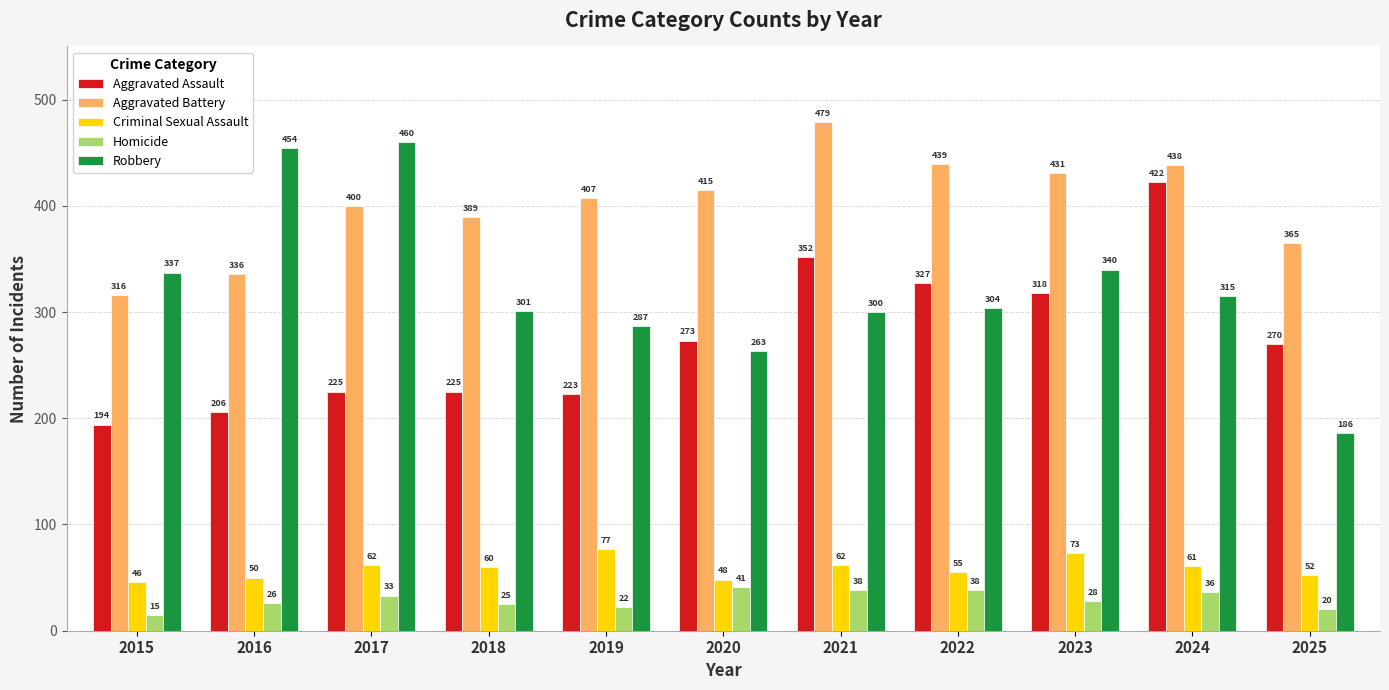

Reading left to right, what are all the values shown in this chart?

Aggravated Assault: 194	206	225	225	223	273	352	327	318	422	270
Aggravated Battery: 316	336	400	389	407	415	479	439	431	438	365
Criminal Sexual Assault: 46	50	62	60	77	48	62	55	73	61	52
Homicide: 15	26	33	25	22	41	38	38	28	36	20
Robbery: 337	454	460	301	287	263	300	304	340	315	186